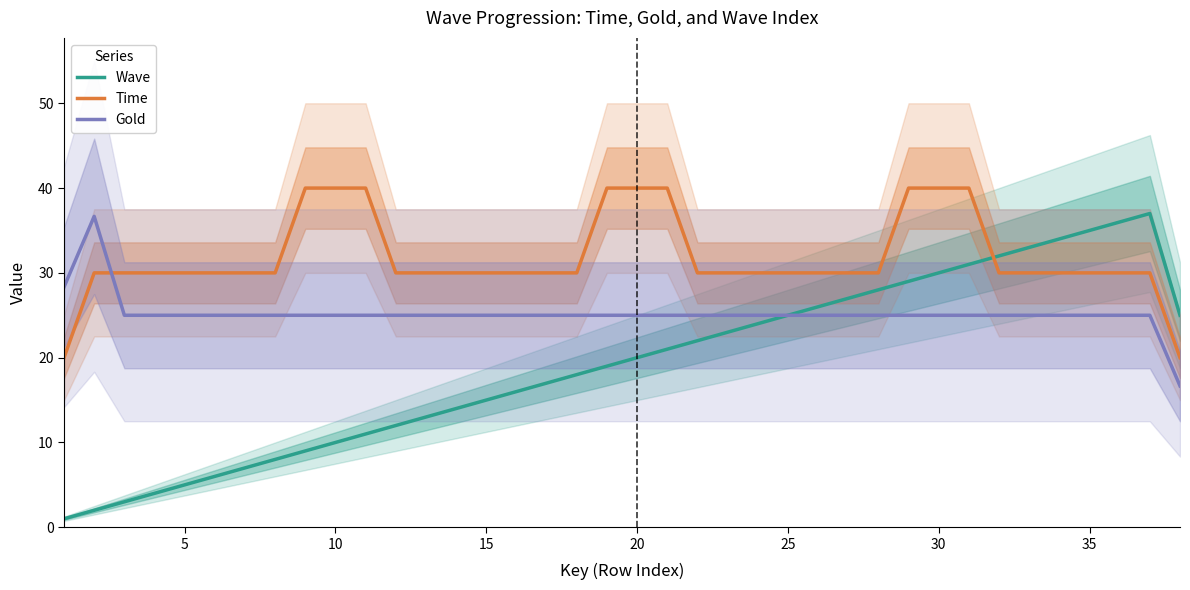

At which label is Gold closest to 26?

10